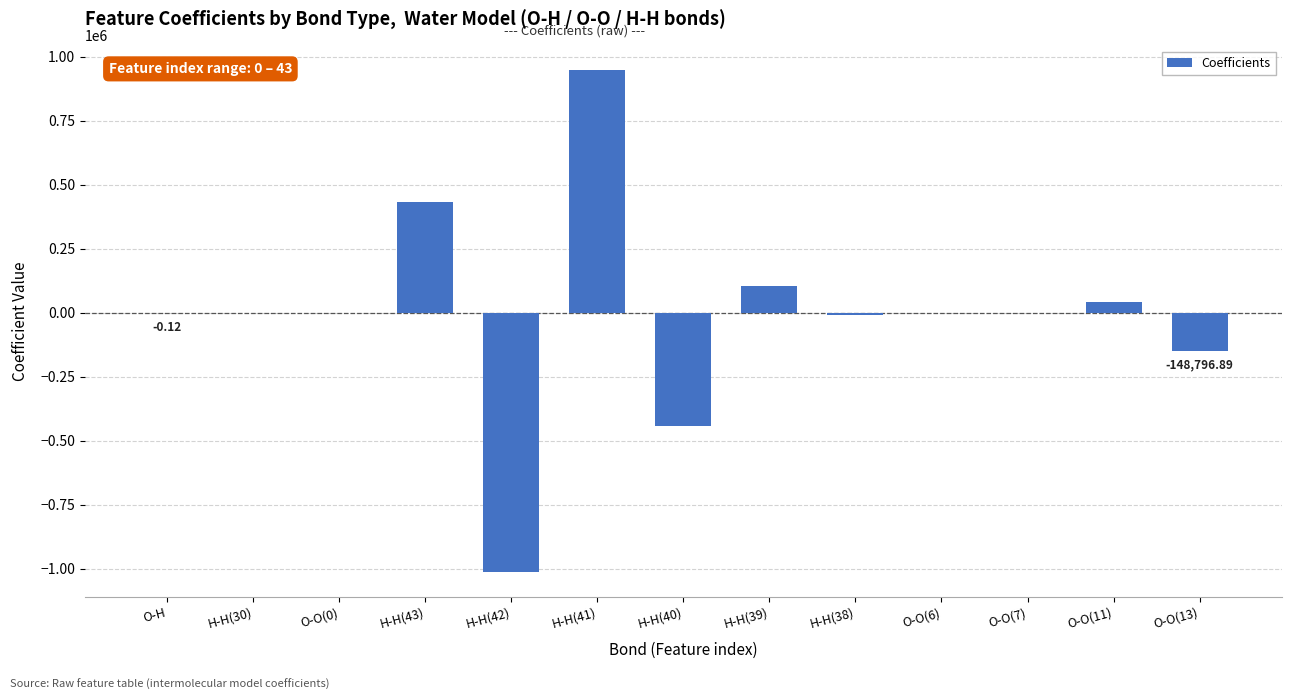

True or false: the data shows 103272.9 at H-H(39).

True